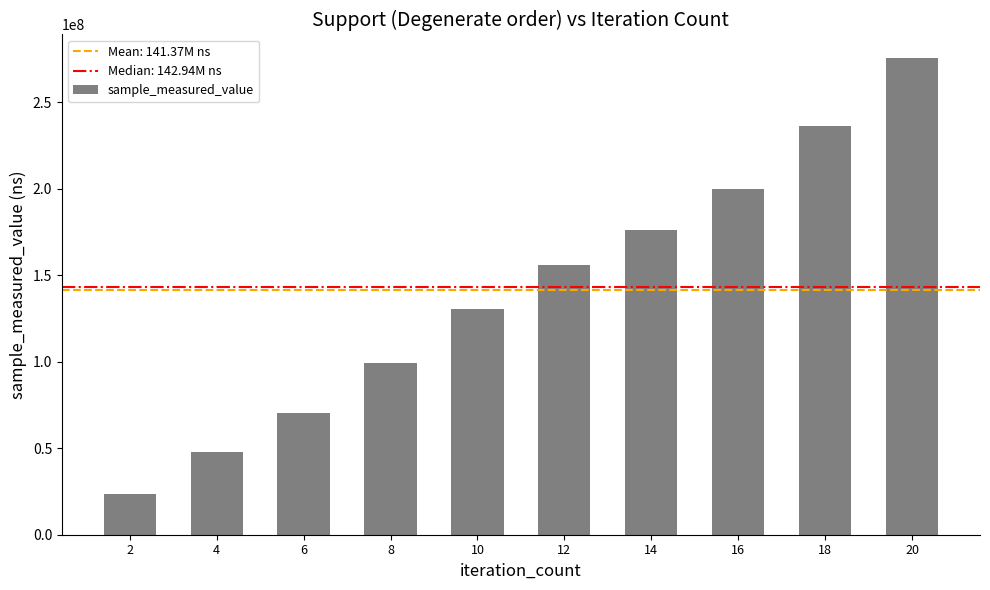

What is the value of the 10th bar from the left?

275273138